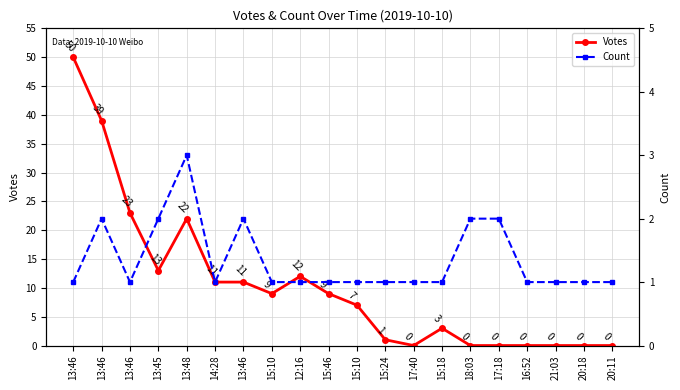

Which series changed the most between 13:48 and 16:52?

Votes